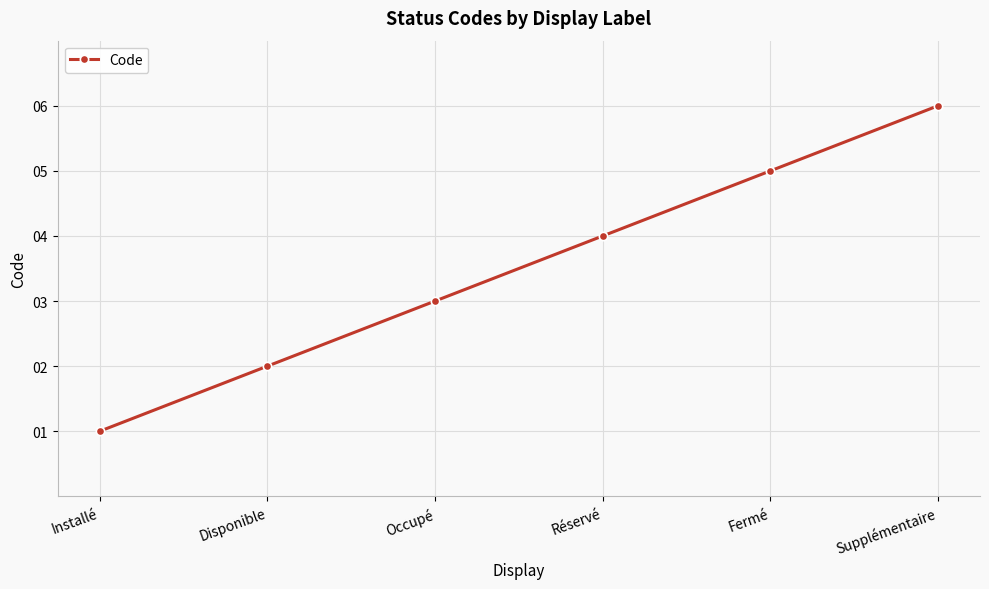

How many values are between 2 and 5?

4